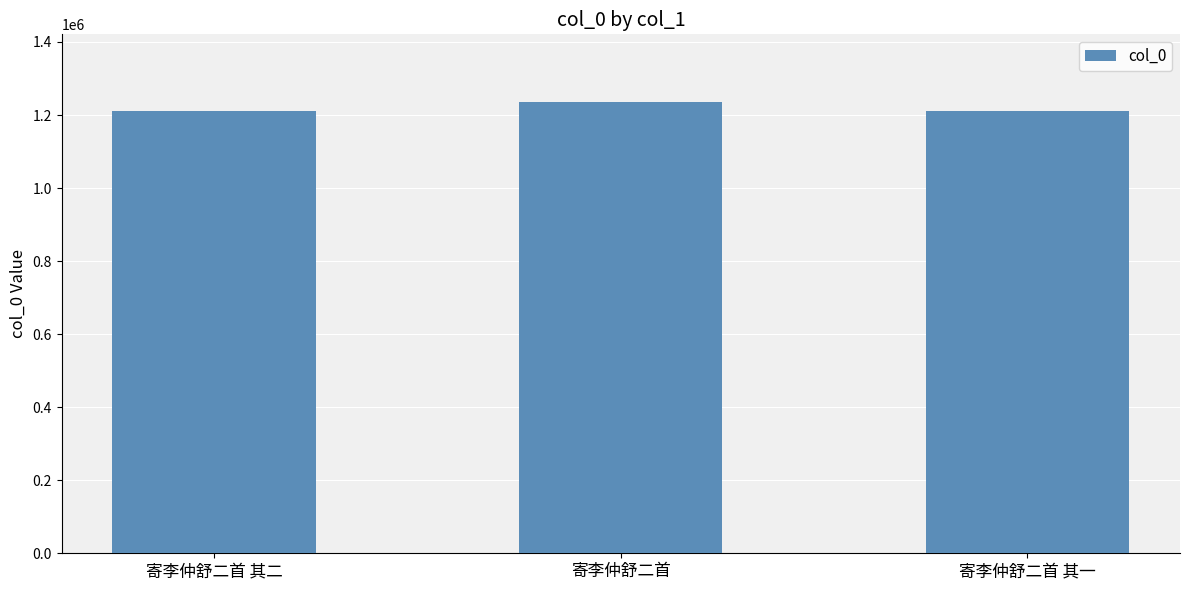

The chart shows a value of 1235636 at 寄李仲舒二首. True or false?

True